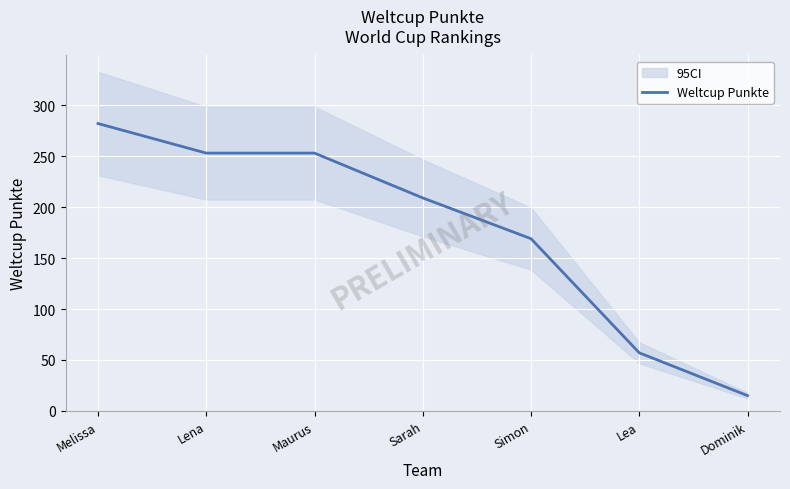

What is the difference between the second highest and minimum values?

238